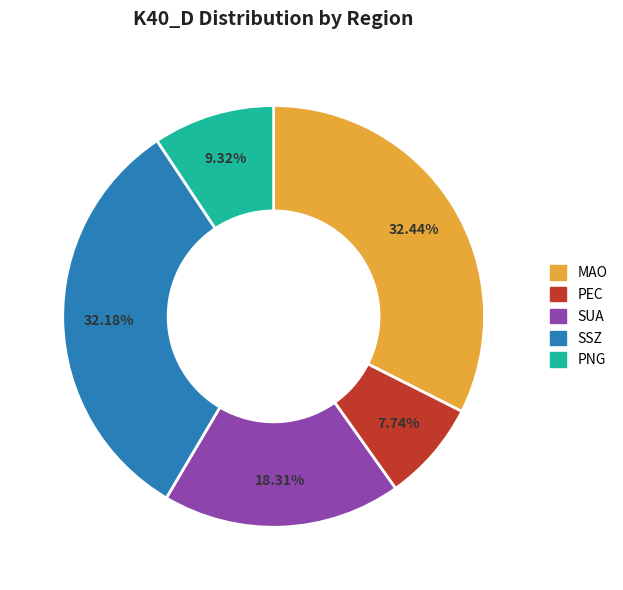

How many segments does this pie chart have?

5